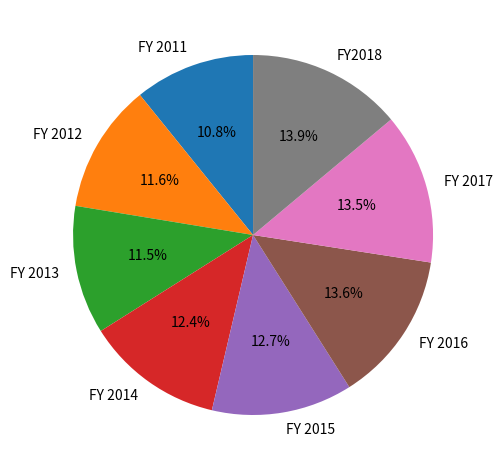

Approximately how many times larger is the value at FY 2017 compared to FY 2014?

1.1